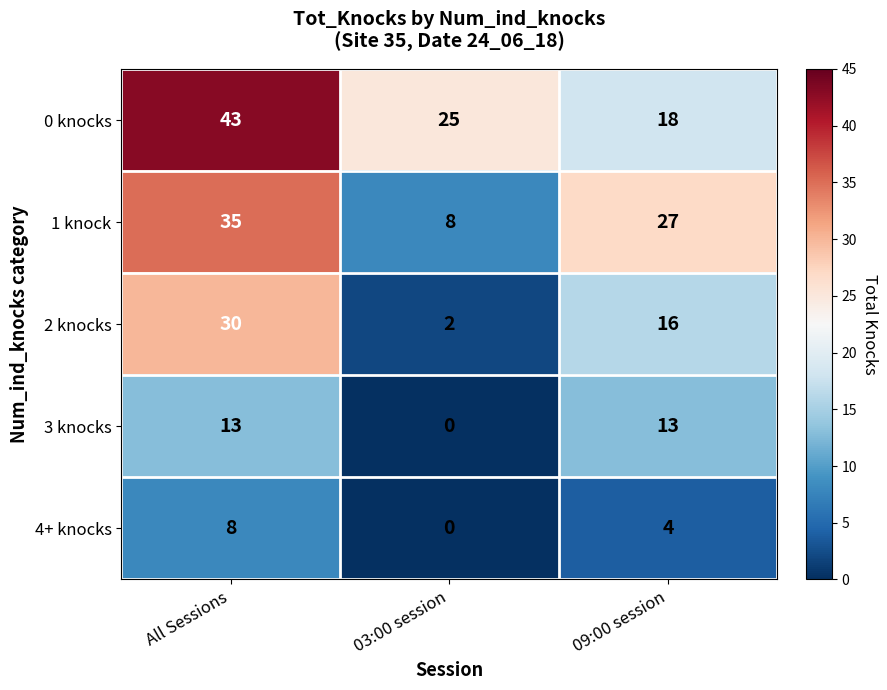

At which category is the sum across all series the highest?

All Sessions